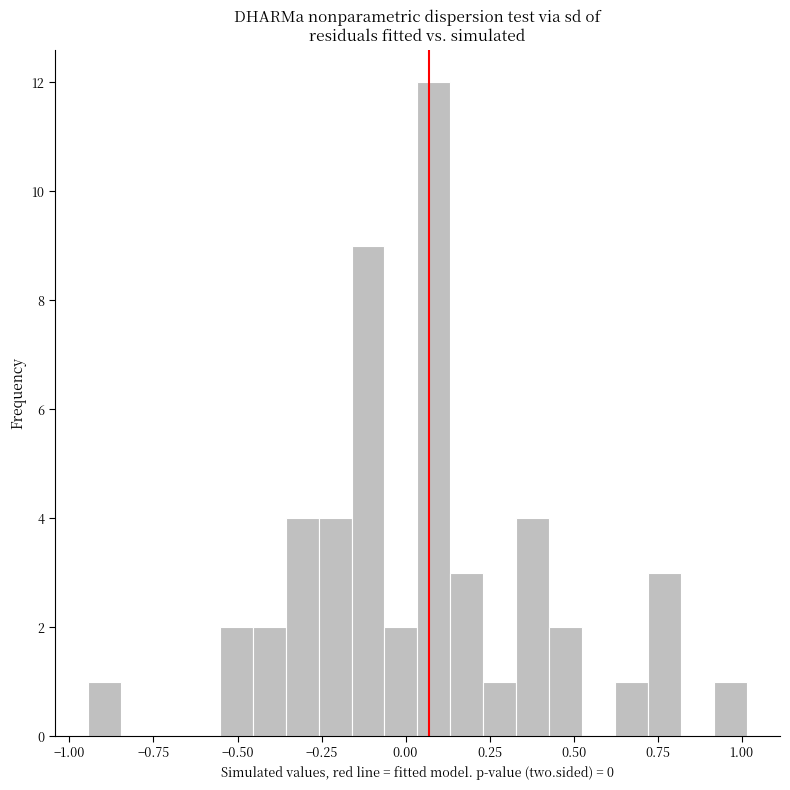

Read against the x-axis, roughly where is the centre of the tallest bar?

0.10